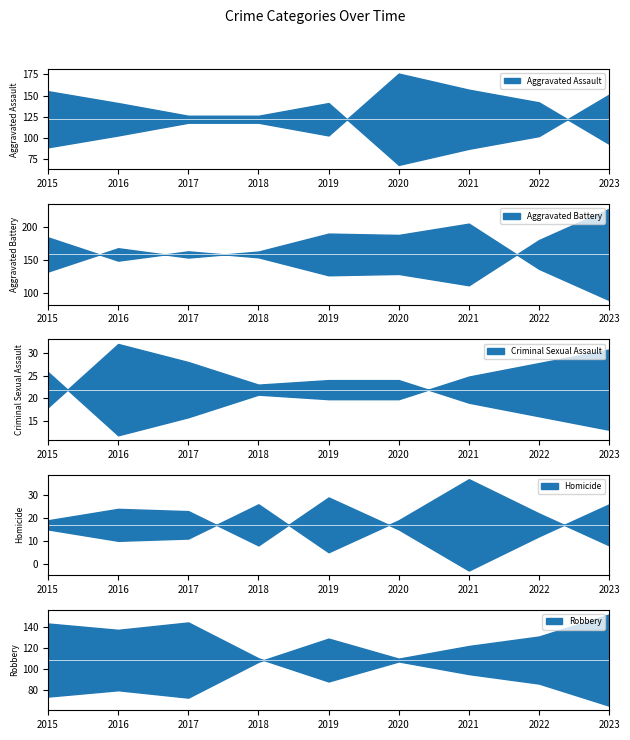

What is the difference between the maximum and minimum values in the Aggravated Battery series?

115